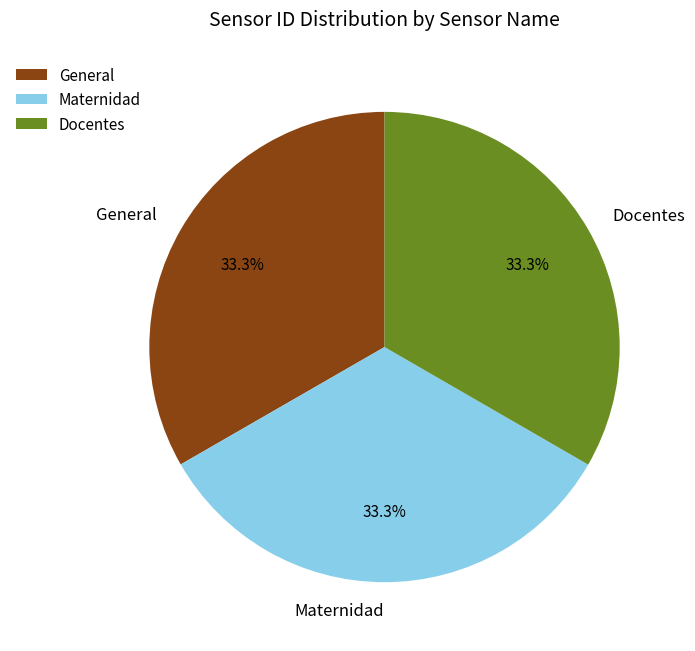

To the nearest percent, what portion does Docentes represent?

33%